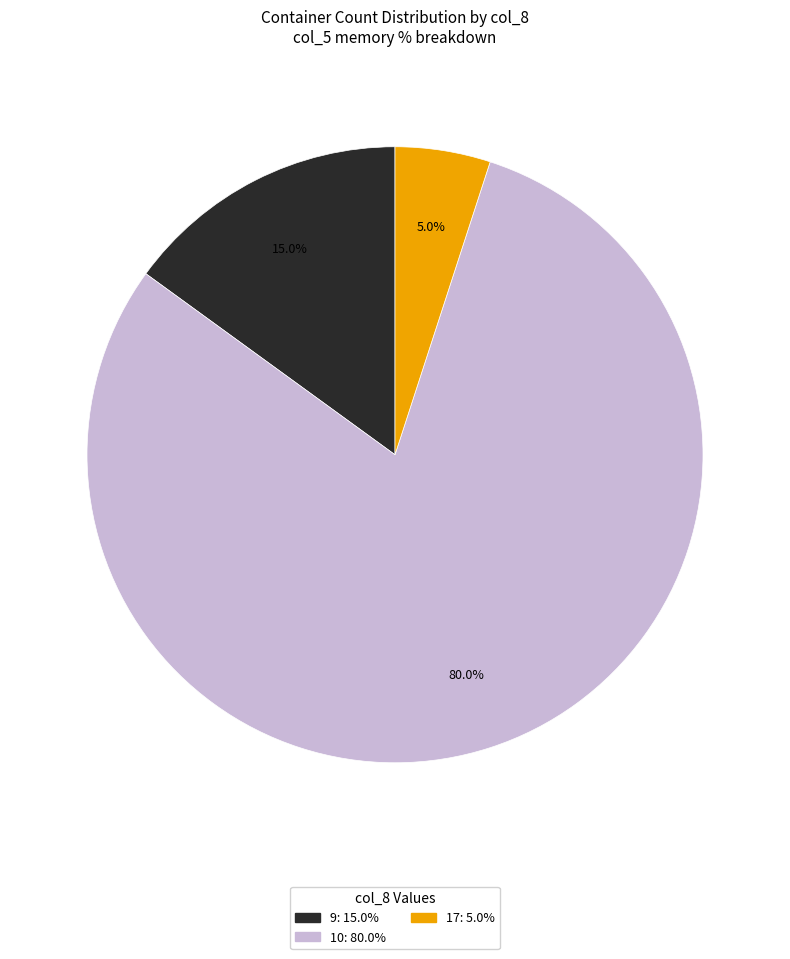

Is there any slice that represents more than half of the pie?

Yes